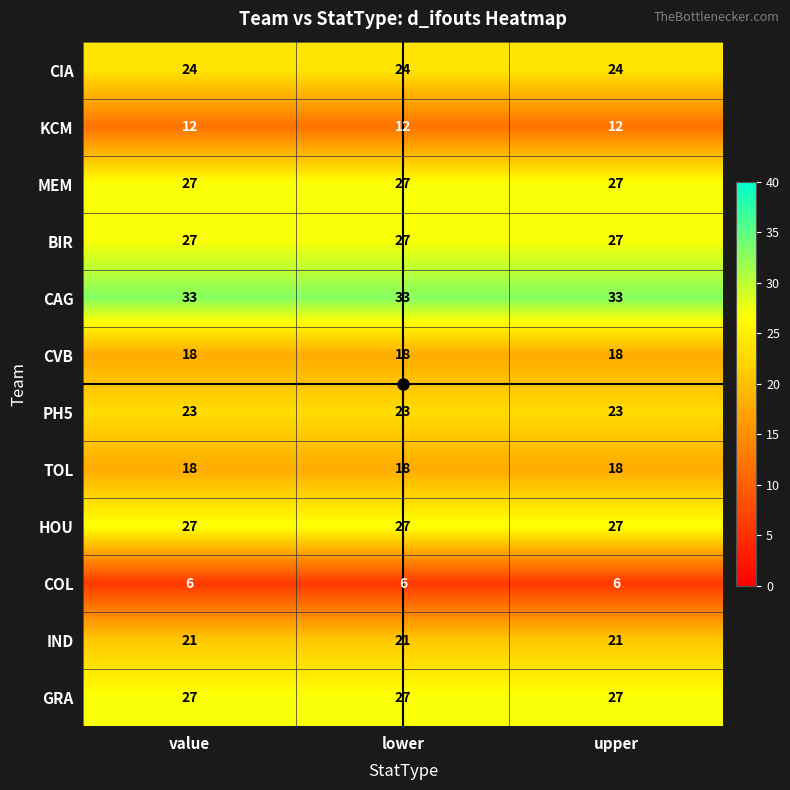

At how many categories does at least one series exceed 30?

3